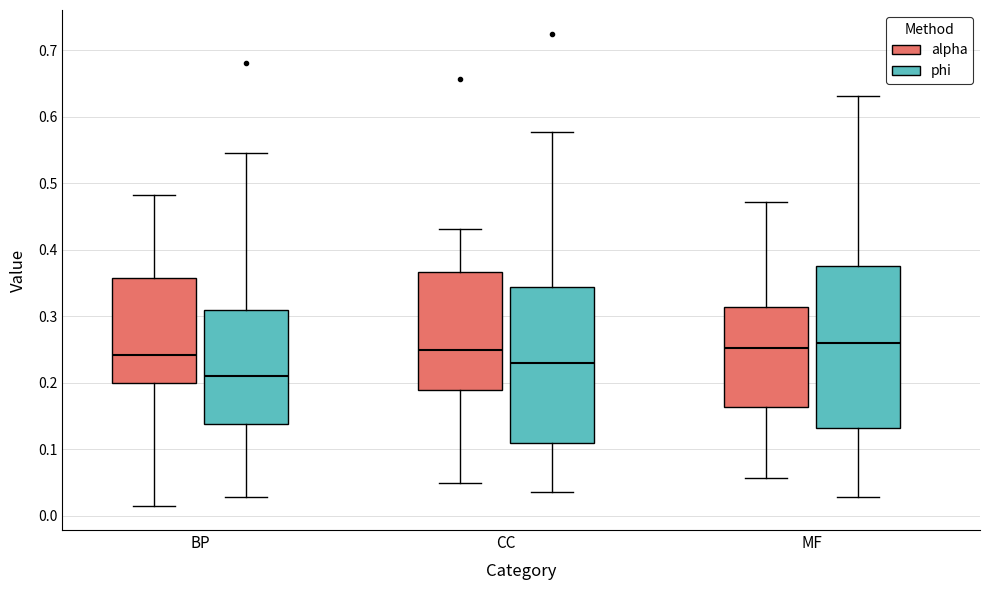

Where does the upper whisker of the box for MF (alpha) end on the y-axis? The values are not printed on the chart, so give them approximately, as read against the axis.

0.47